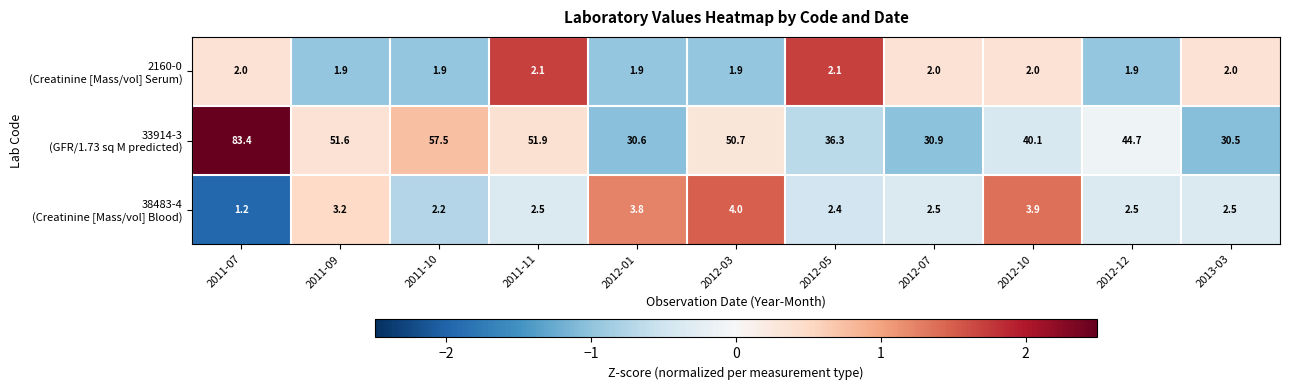

What is the total value across all series at 2013-03?

35.0